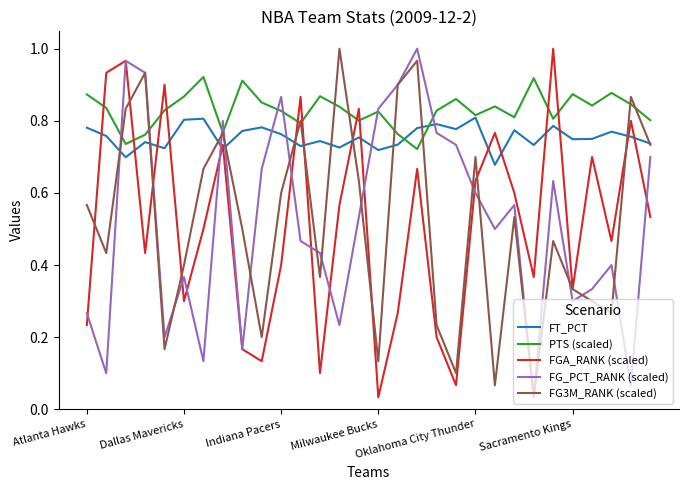

Which series has the largest total across all categories?

PTS (scaled)